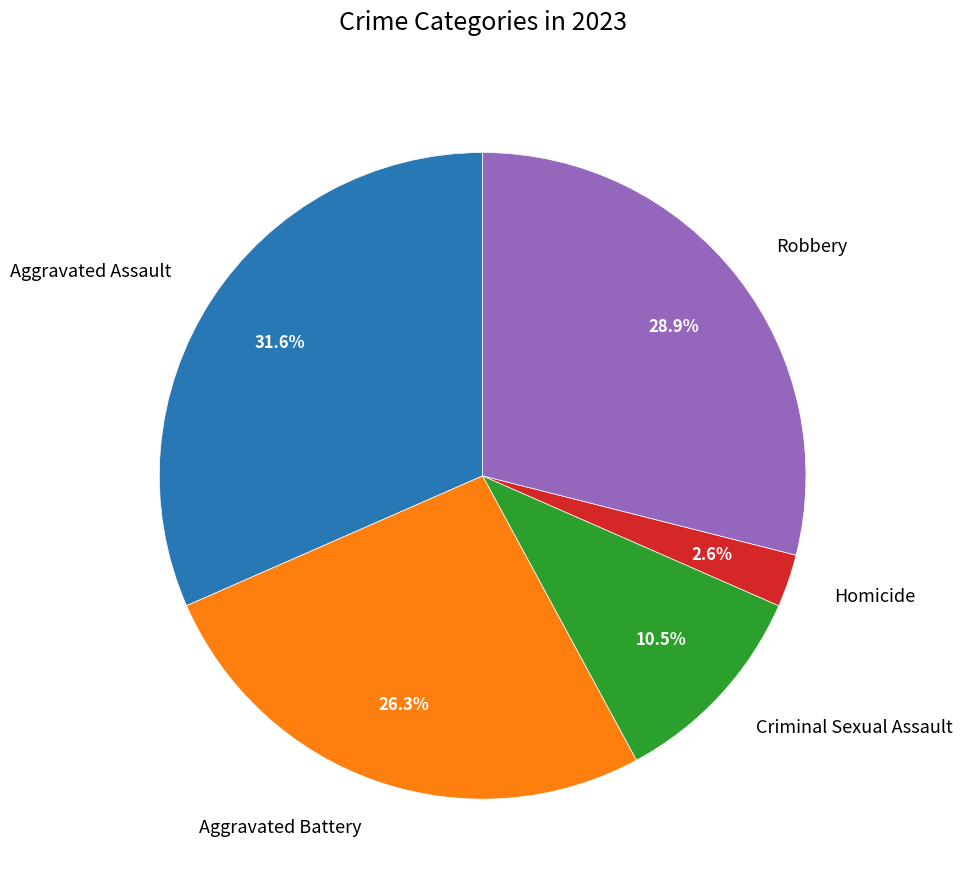

Is there any slice that represents more than half of the pie?

No